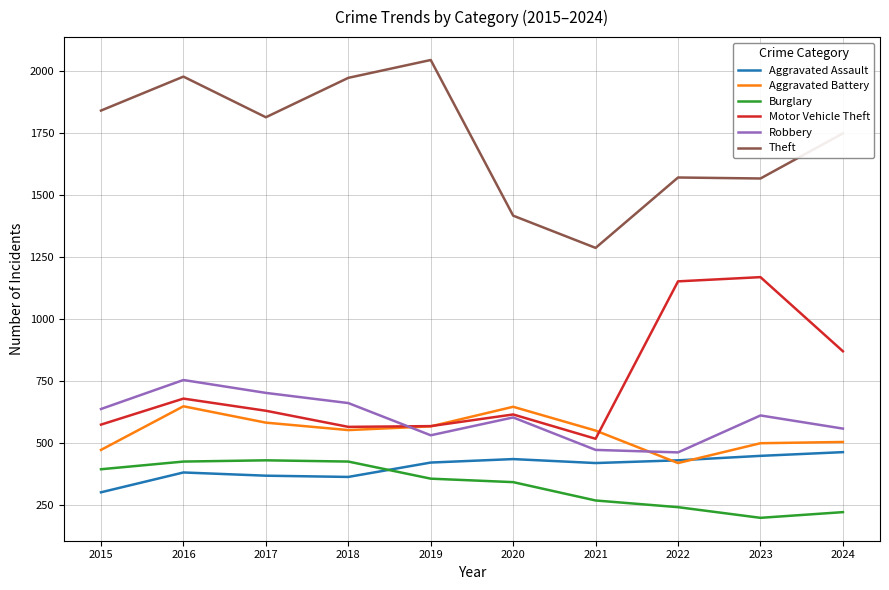

At which category is the sum across all series the highest?

2016